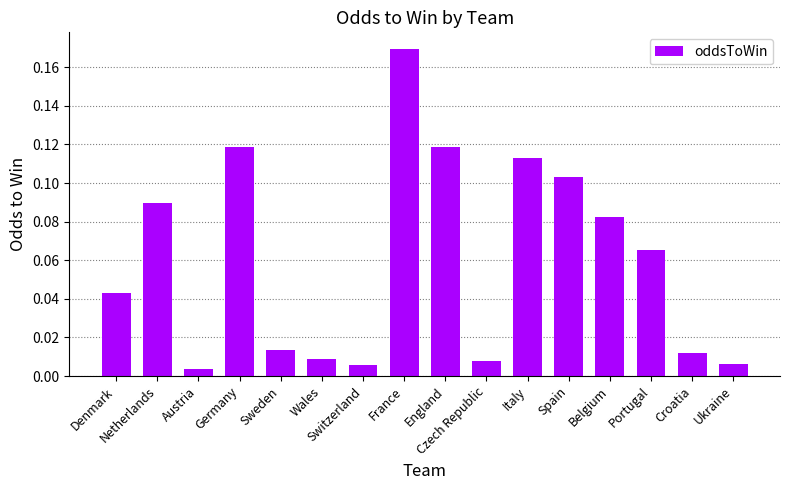

What is the sum of all values?

1.0